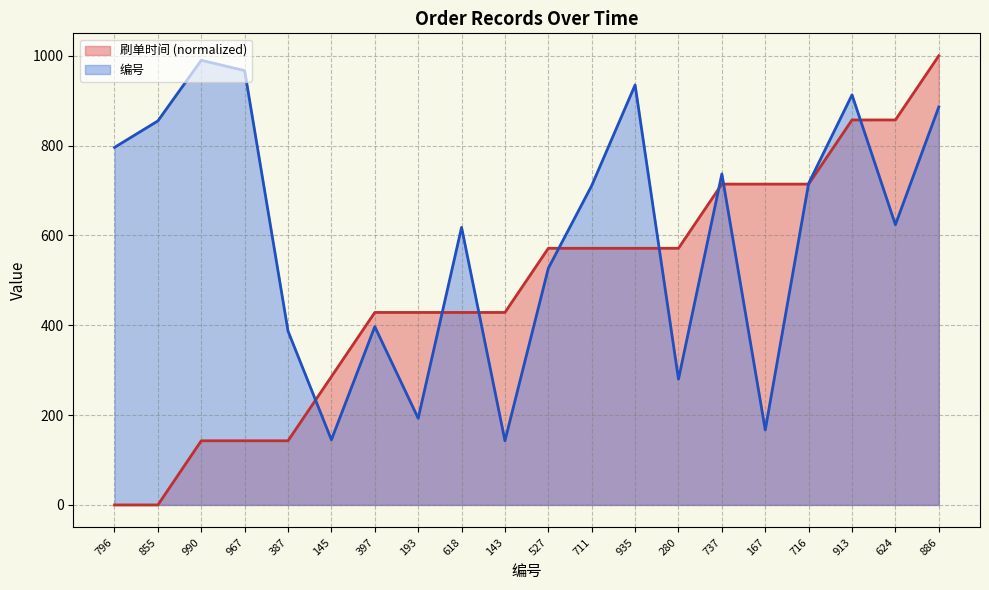

The 刷单时间 series shows 771.2 at 280. True or false?

False